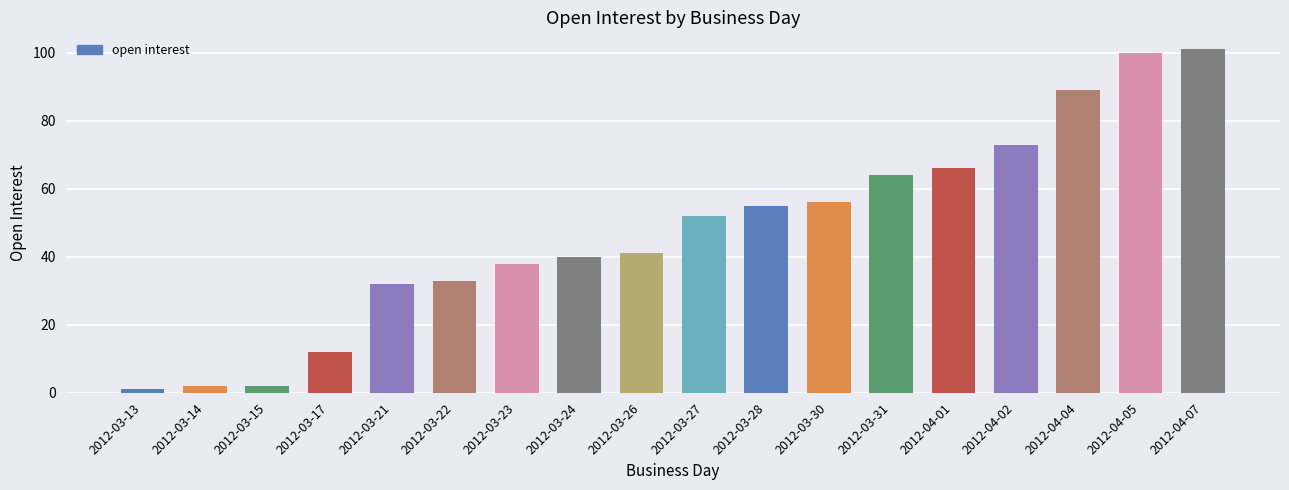

What is the difference between the maximum and second lowest values?

99